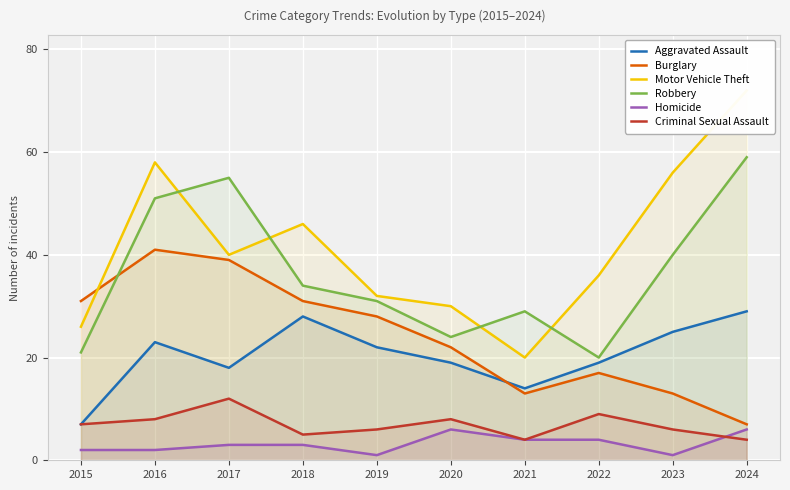

The value of Robbery at 2023 is 40. True or false?

True